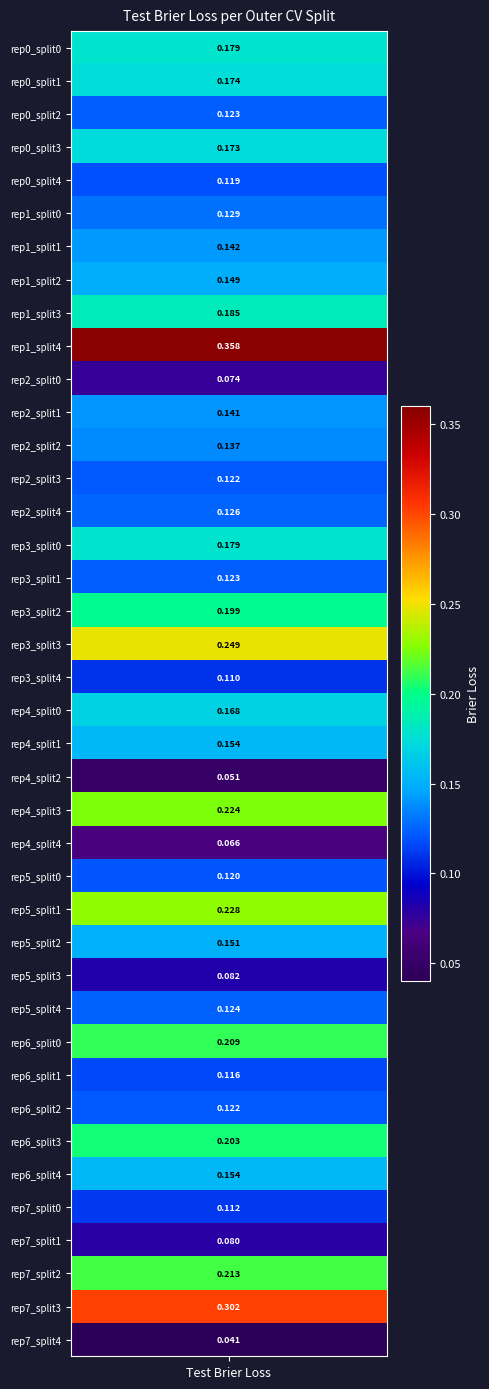

What is the maximum value shown in the chart?

0.4